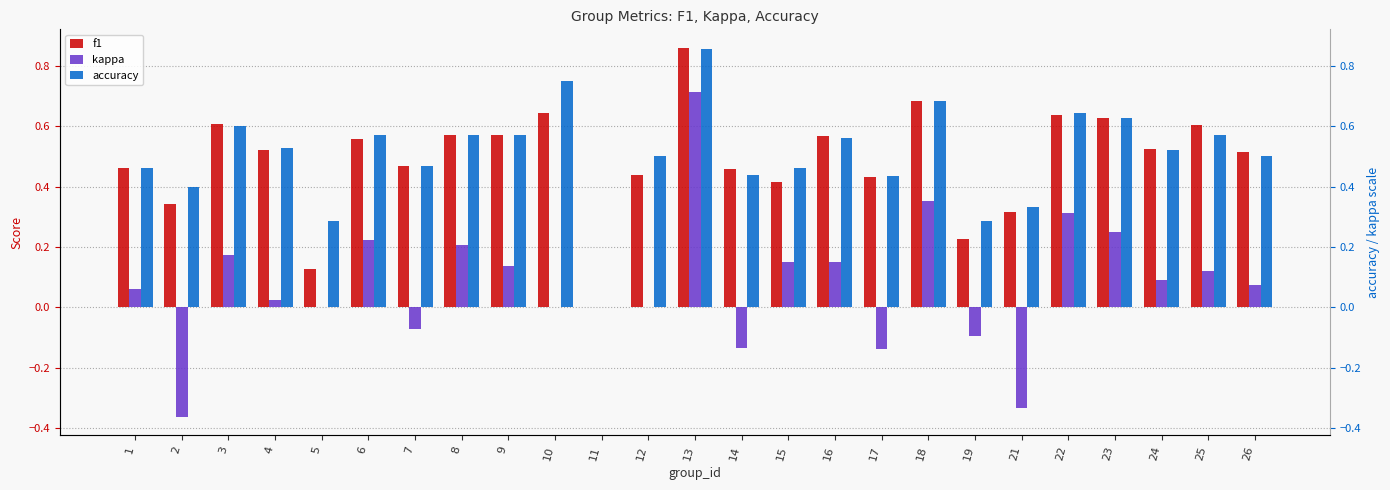

What is the highest value of the f1 series?

0.9